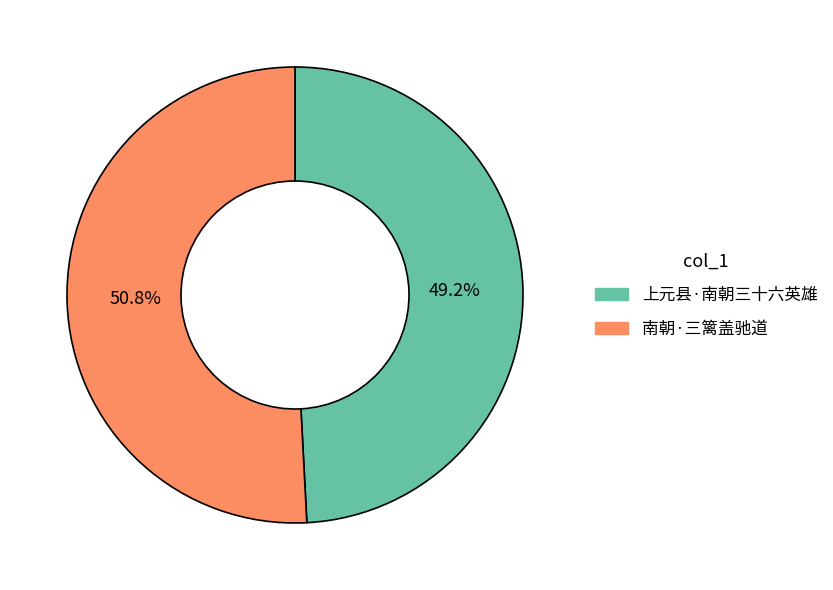

Does 南朝·三篱盖驰道 account for over 50% of the chart?

Yes